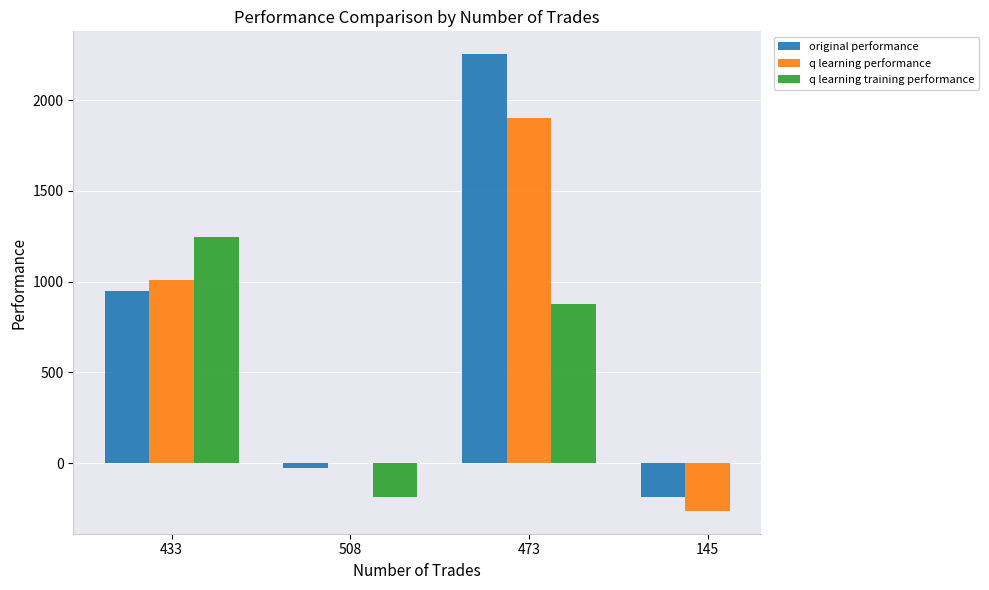

How many values in q learning training performance are above zero?

2